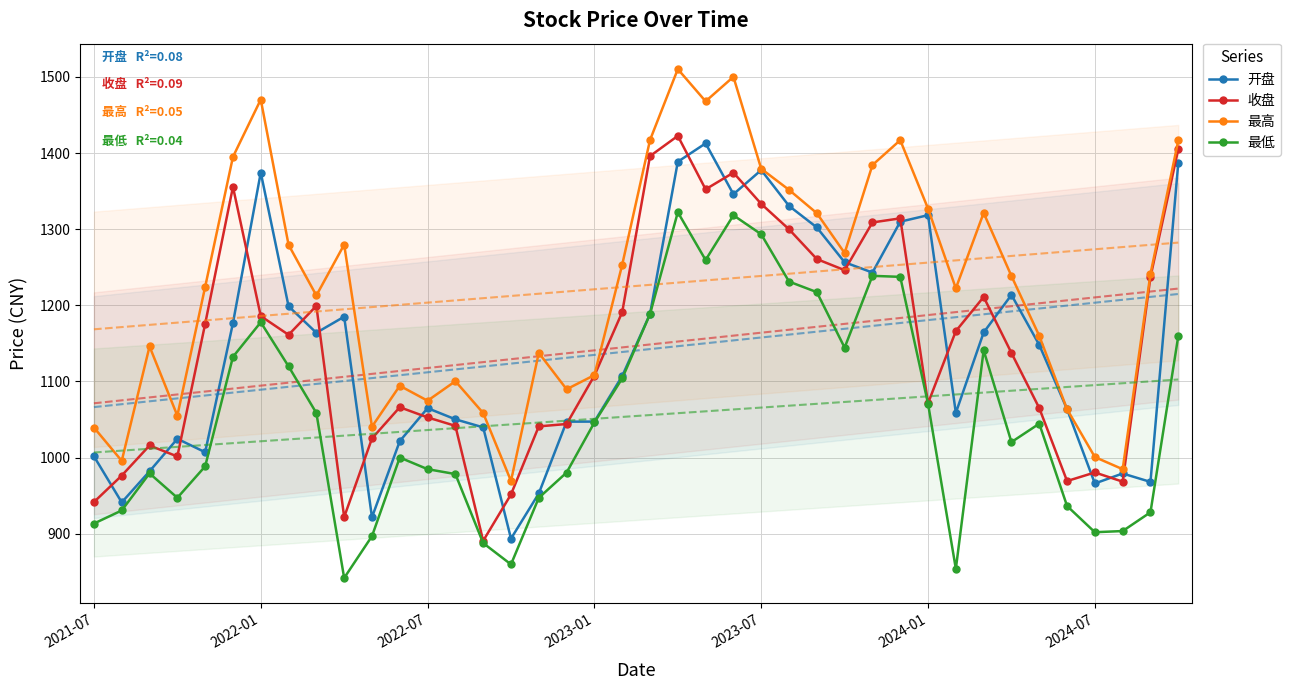

True or false: 收盘 and 最低 intersect in this chart.

False